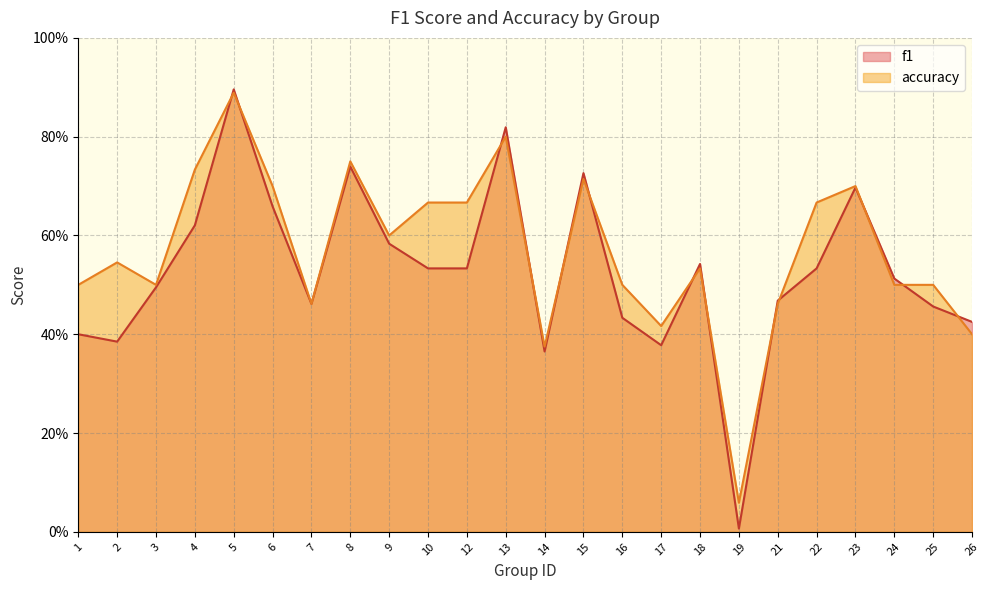

Reading right to left, transcribe all the data shown in this chart.

f1: 26=0.4	25=0.5	24=0.5	23=0.7	22=0.5	21=0.5	19=0.0	18=0.5	17=0.4	16=0.4	15=0.7	14=0.4	13=0.8	12=0.5	10=0.5	9=0.6	8=0.7	7=0.5	6=0.7	5=0.9	4=0.6	3=0.5	2=0.4	1=0.4
accuracy: 26=0.4	25=0.5	24=0.5	23=0.7	22=0.7	21=0.5	19=0.1	18=0.5	17=0.4	16=0.5	15=0.7	14=0.4	13=0.8	12=0.7	10=0.7	9=0.6	8=0.8	7=0.5	6=0.7	5=0.9	4=0.7	3=0.5	2=0.5	1=0.5